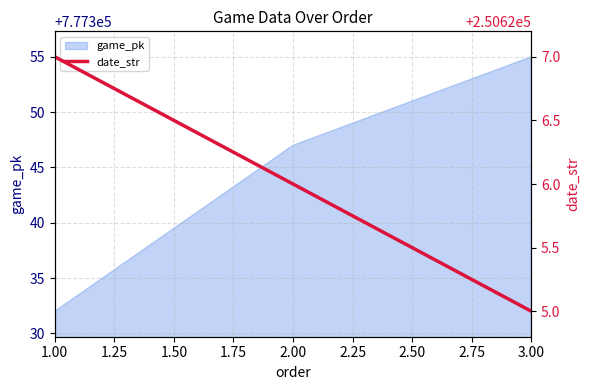

List the labels in order of game_pk value, smallest first.

1.00, 2.00, 3.00